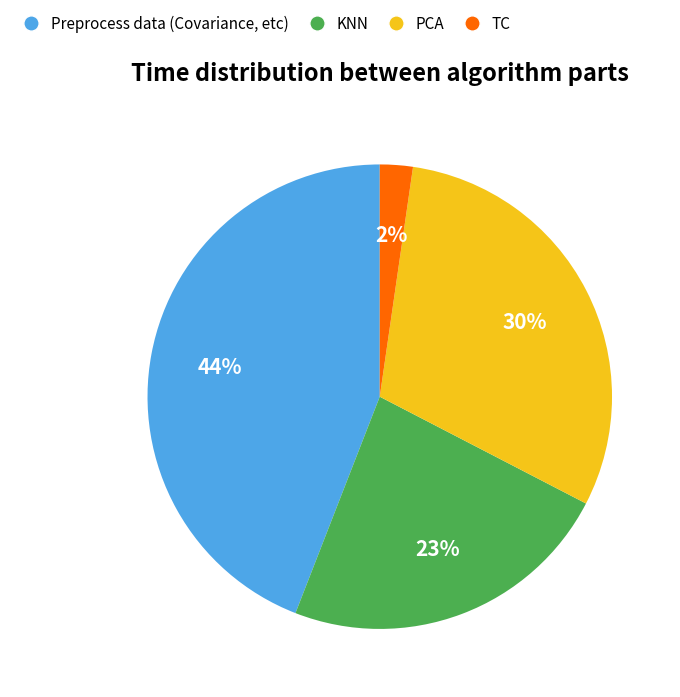

Which slice is the largest?

Preprocess data (Covariance, etc)